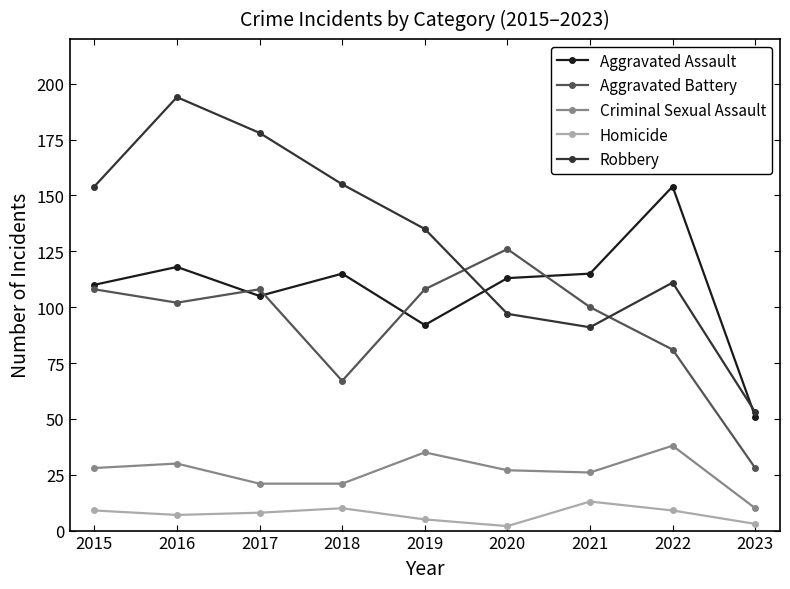

Rank the series by their maximum value, from highest to lowest.

Robbery, Aggravated Assault, Aggravated Battery, Criminal Sexual Assault, Homicide